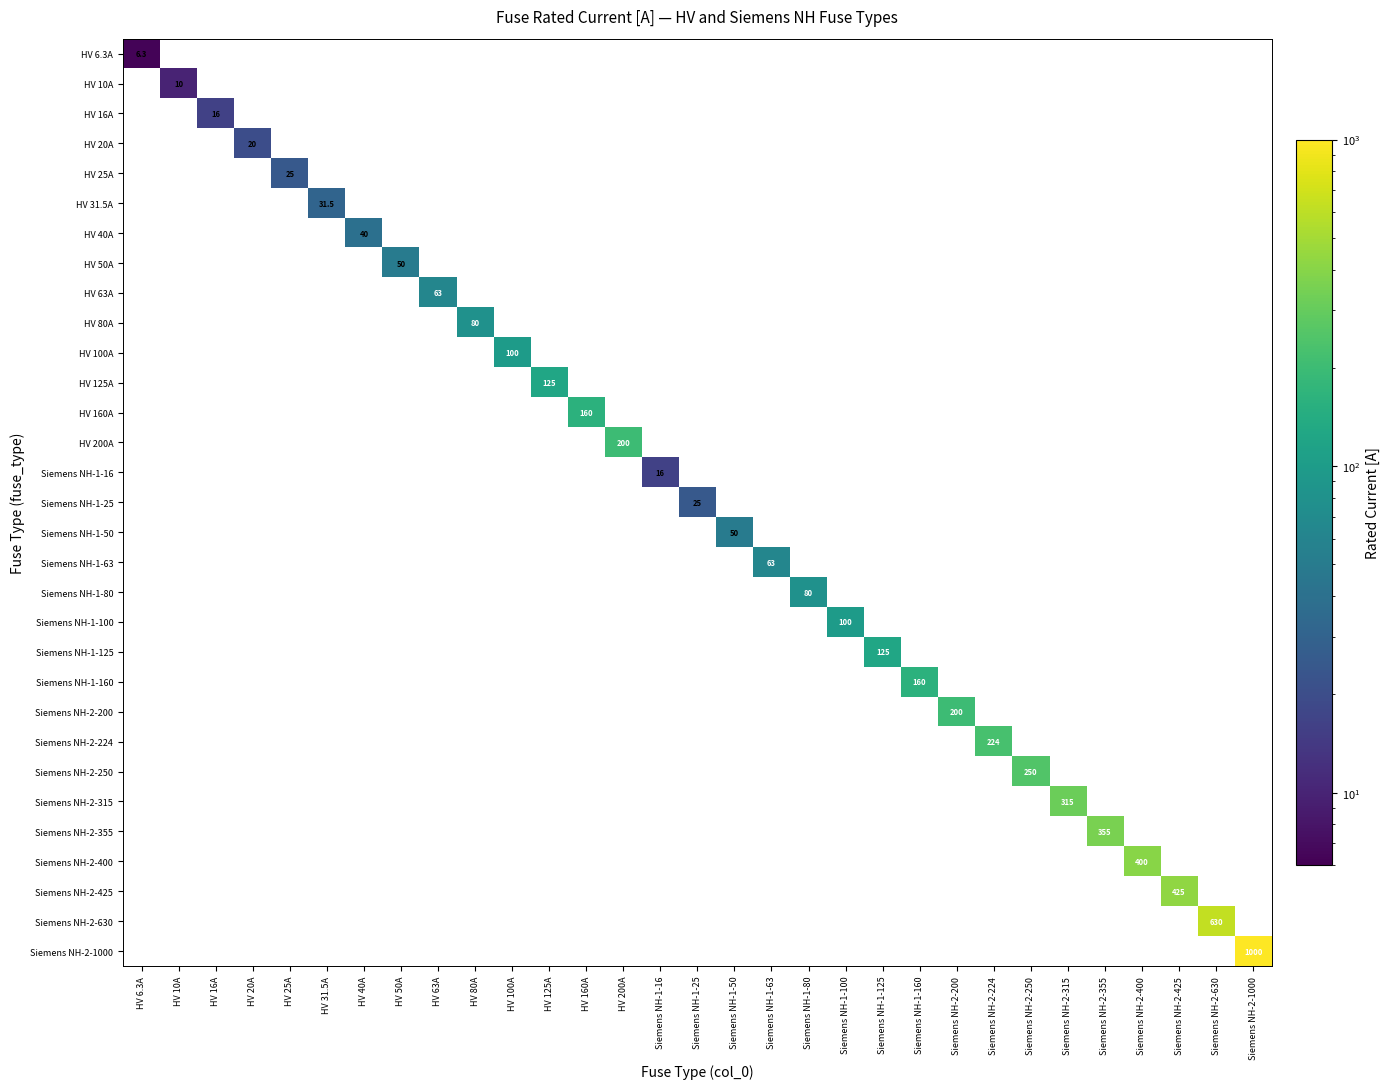

What is the greatest value displayed?

1000.0